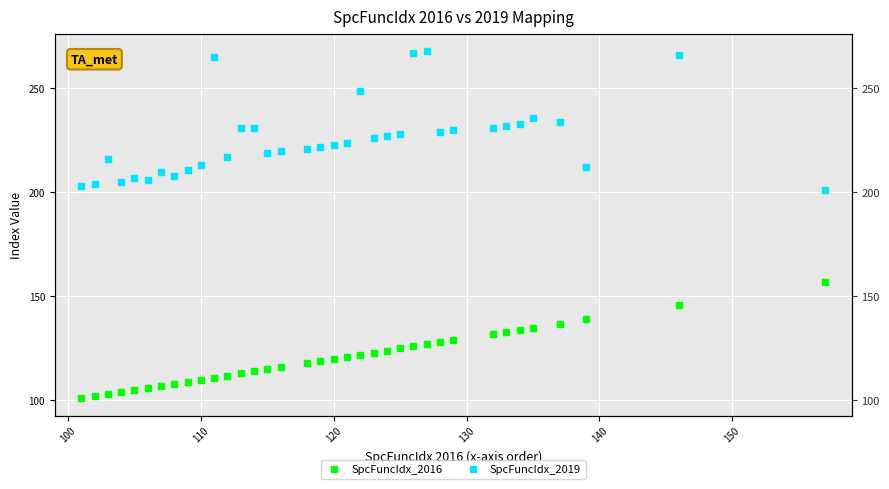

What is the difference between the second highest and second lowest values in the SpcFuncIdx_2019 series?

64